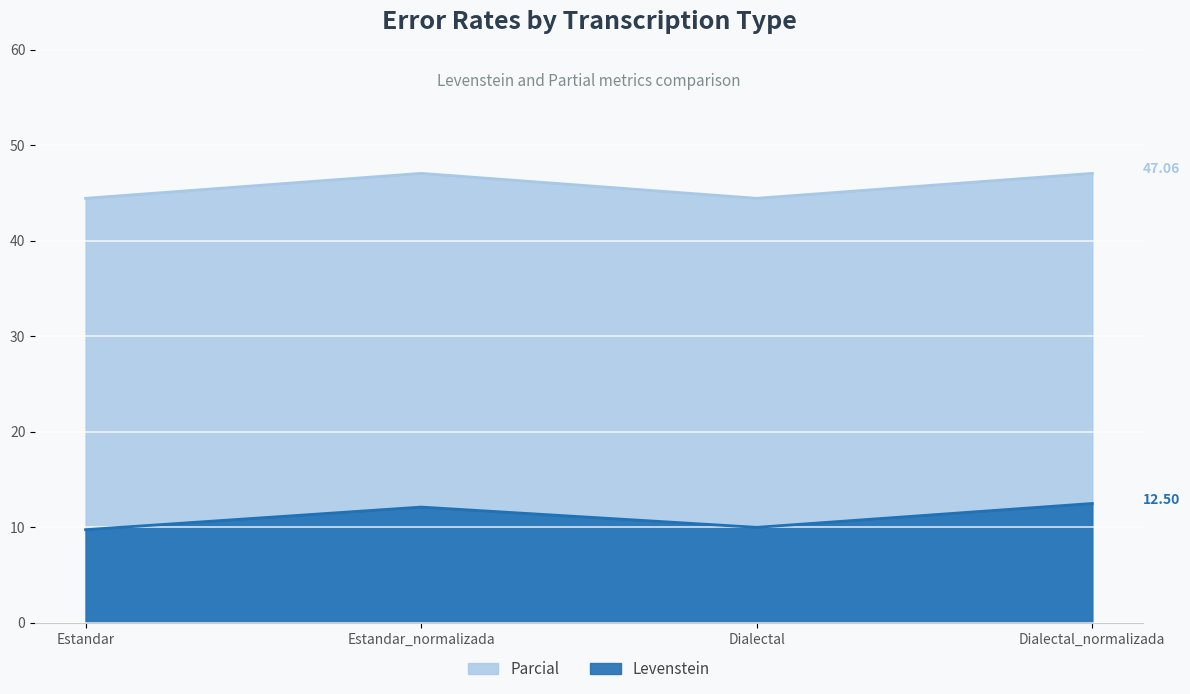

Rank the categories by Levenstein value from lowest to highest.

Estandar, Dialectal, Estandar_normalizada, Dialectal_normalizada